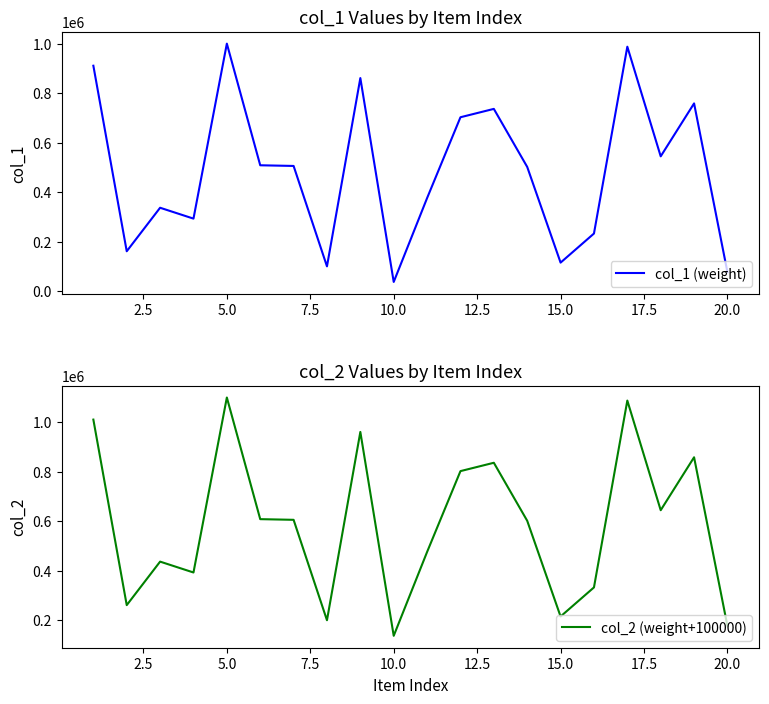

How many interior local valleys does the col_1 (weight) series have?

6